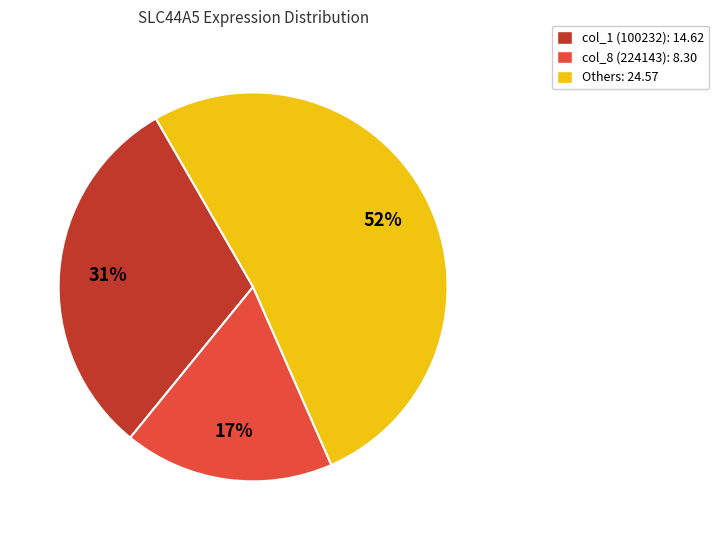

Rank the categories by value from lowest to highest.

col_8 (224143): 8.30, col_1 (100232): 14.62, Others: 24.57